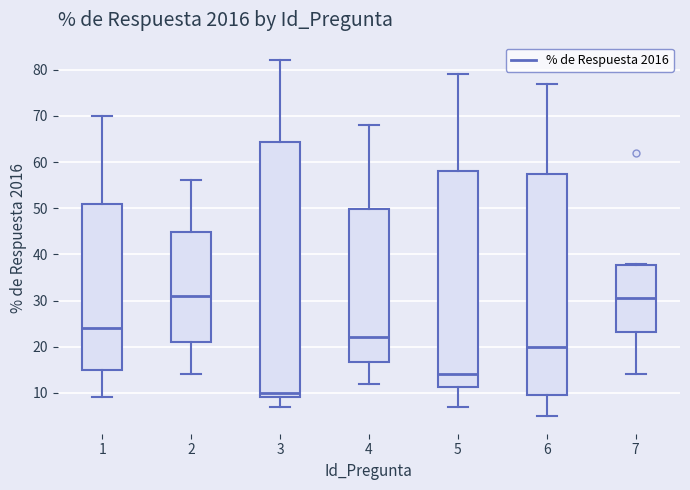

Reading left to right, transcribe this box plot: for each box, give where its median line is, the range the box spans, and where its two whiskers end, as read against the y-axis. The values are not printed on the chart, so give them approximately, as read against the axis.

1: median 24, box 15 to 51, whiskers 9 to 70
2: median 31, box 21 to 45, whiskers 14 to 56
3: median 10, box 9 to 64, whiskers 7 to 82
4: median 22, box 17 to 50, whiskers 12 to 68
5: median 14, box 11 to 58, whiskers 7 to 79
6: median 20, box 10 to 58, whiskers 5 to 77
7: median 31, box 23 to 38, whiskers 14 to 38